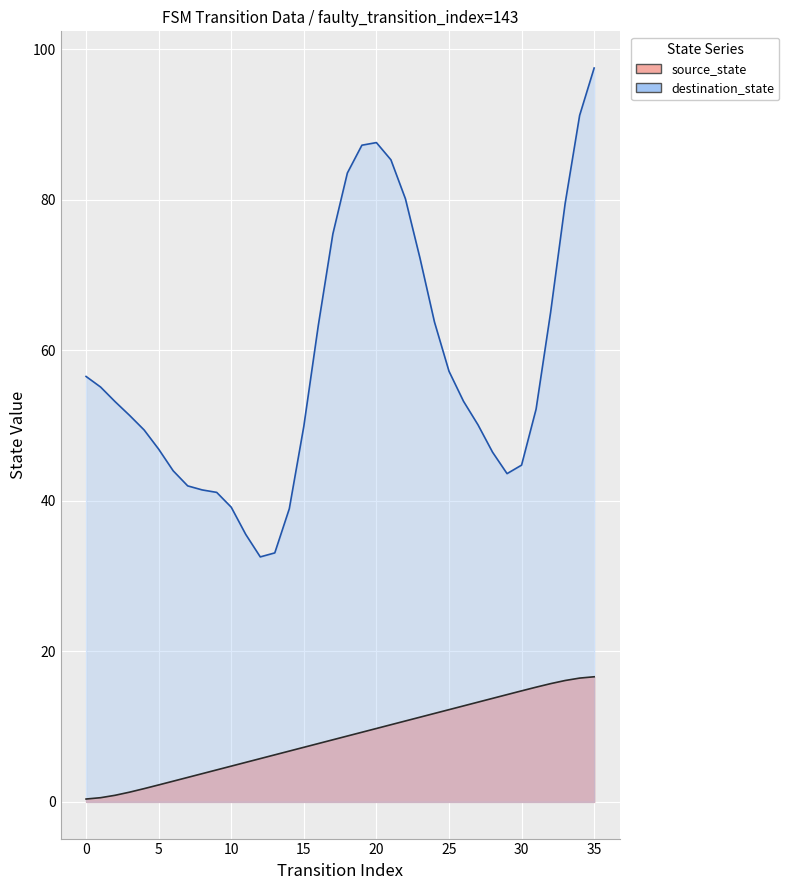

What is the average value?

8.5